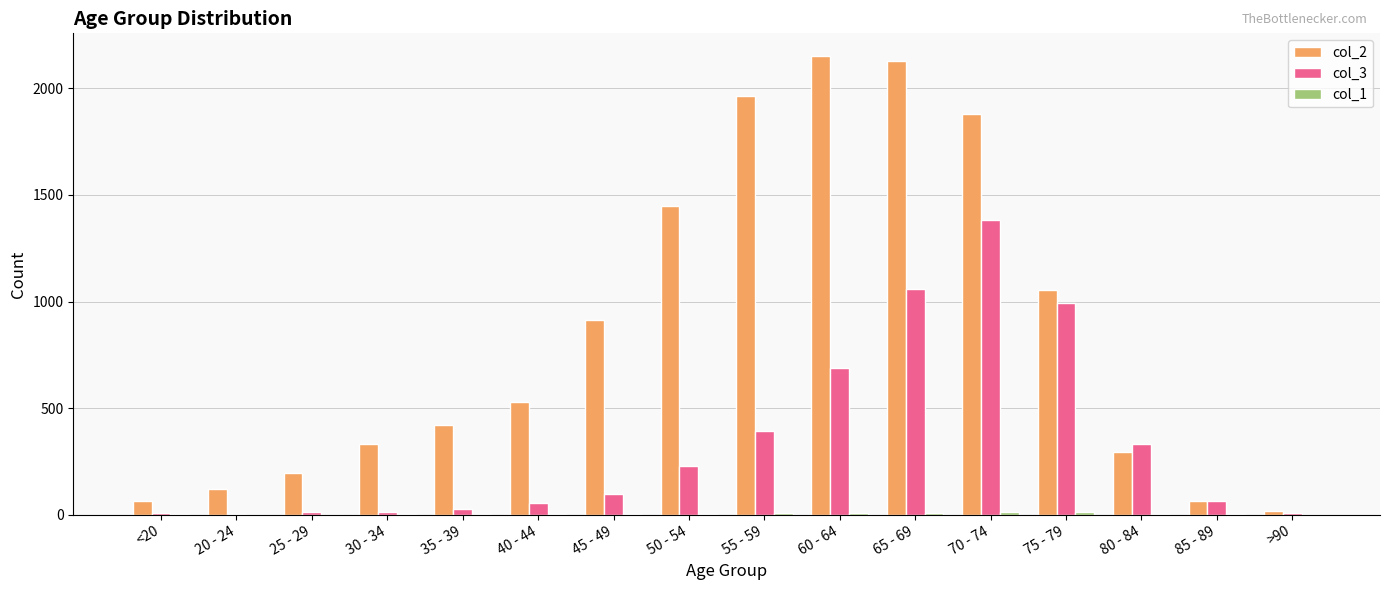

What is the maximum value shown in the chart?

2151